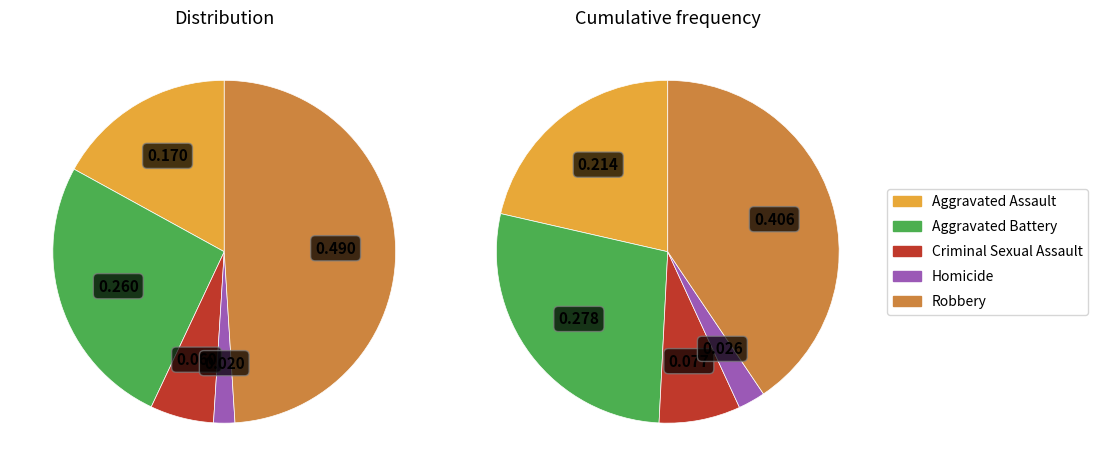

The 4 slice represents 49% of the pie. True or false?

True